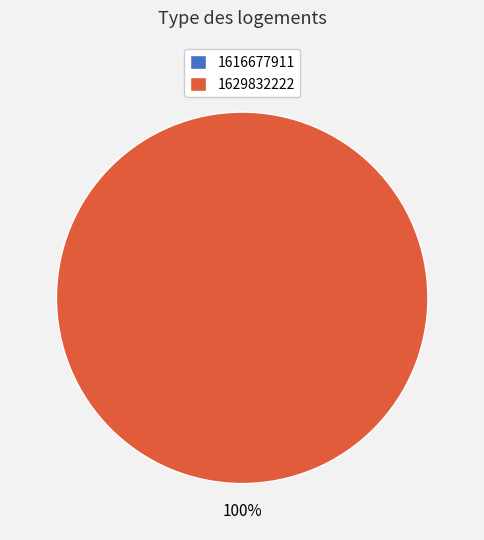

Which slice represents more than half of the pie?

1629832222